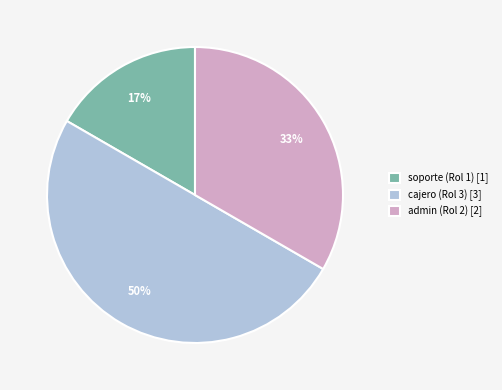

Rank the categories by value from highest to lowest.

cajero (Rol 3), admin (Rol 2), soporte (Rol 1)